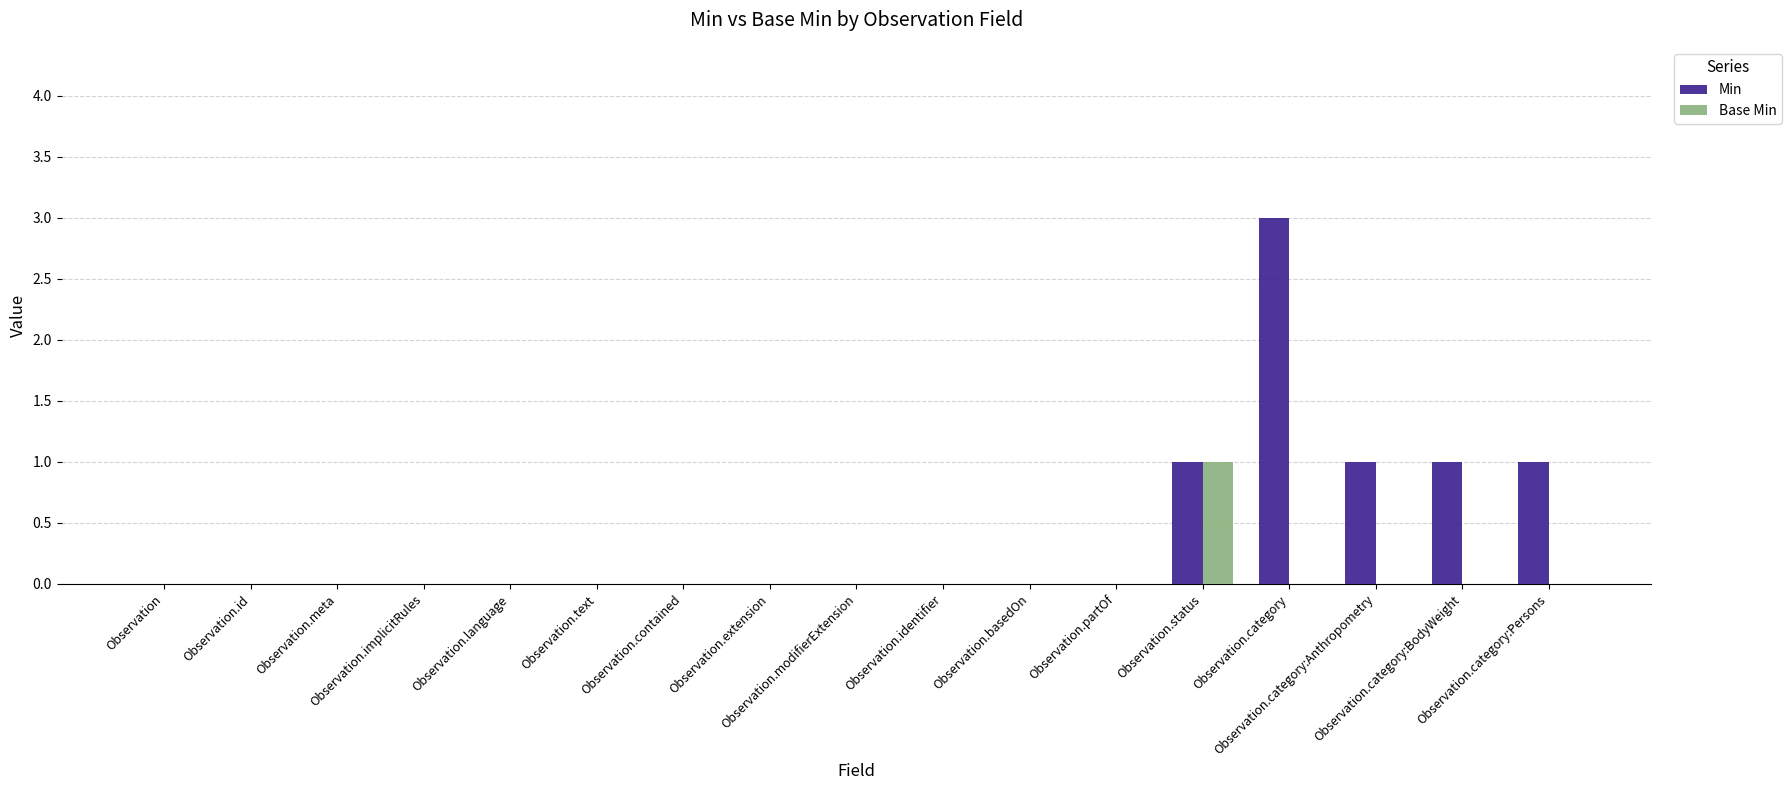

Which series has the largest total across all categories?

Min